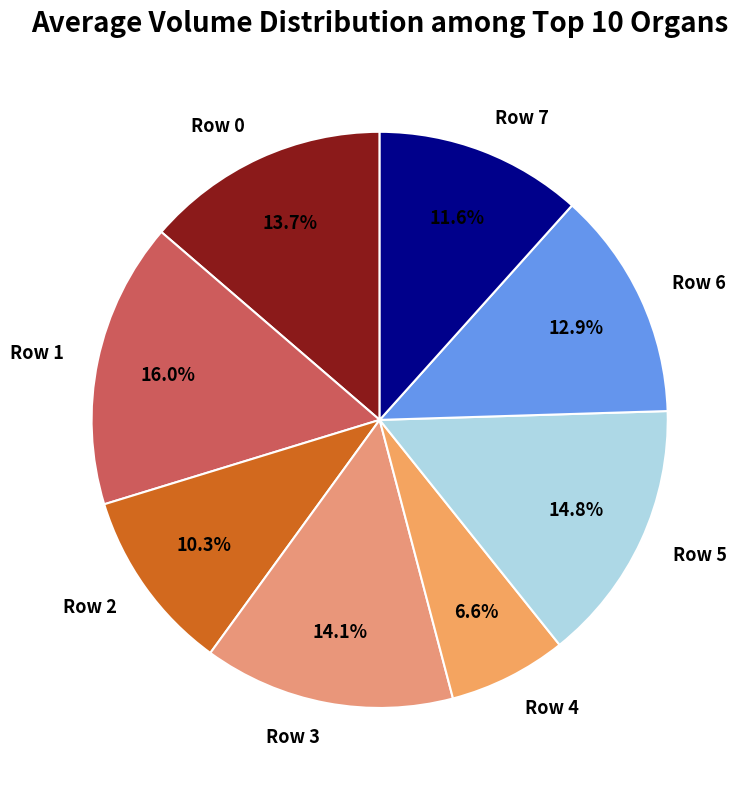

True or false: Row 7 accounts for 12% of the total.

True